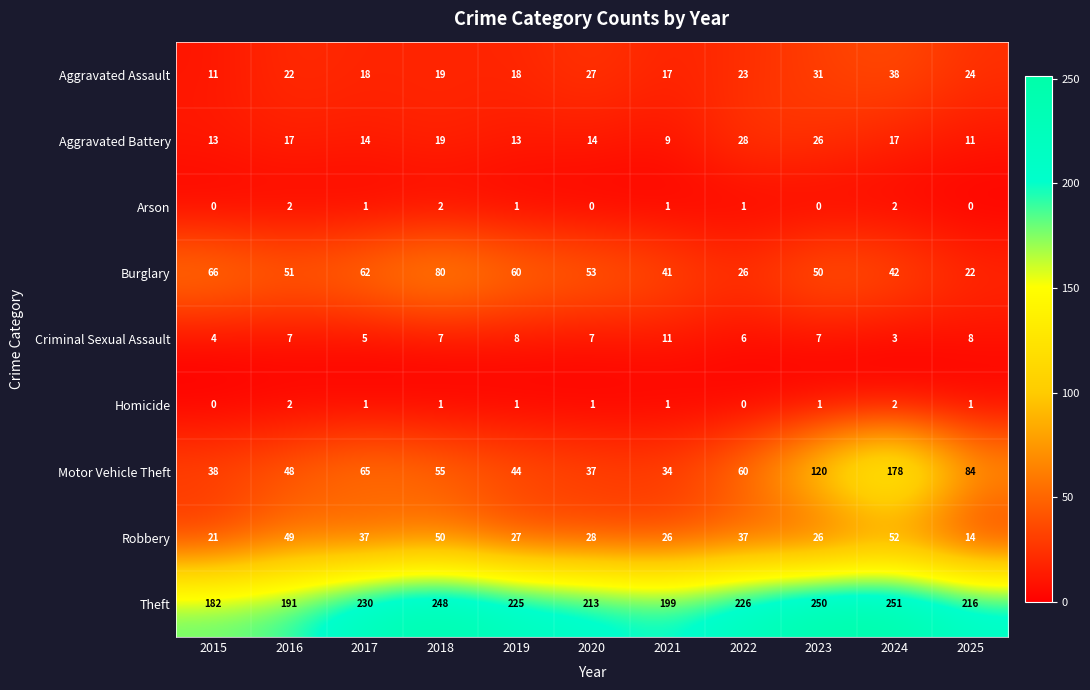

At which label does Criminal Sexual Assault reach its peak?

2021